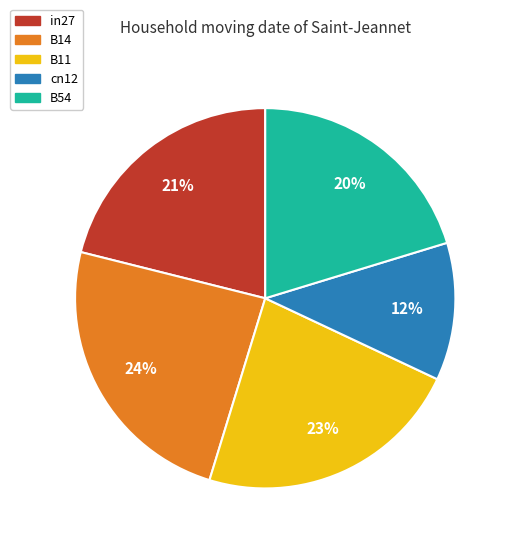

Which has a higher value, B11 or B54?

B11